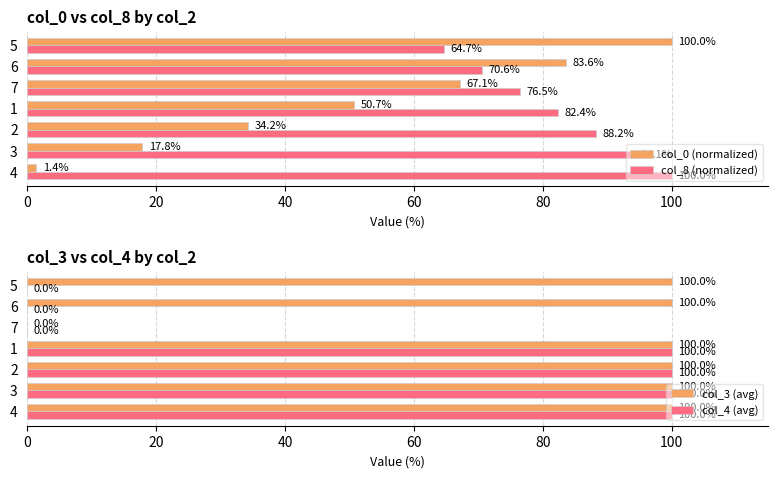

What are all the series names shown in the legend?

col_0 (normalized), col_8 (normalized), col_3 (avg), col_4 (avg)